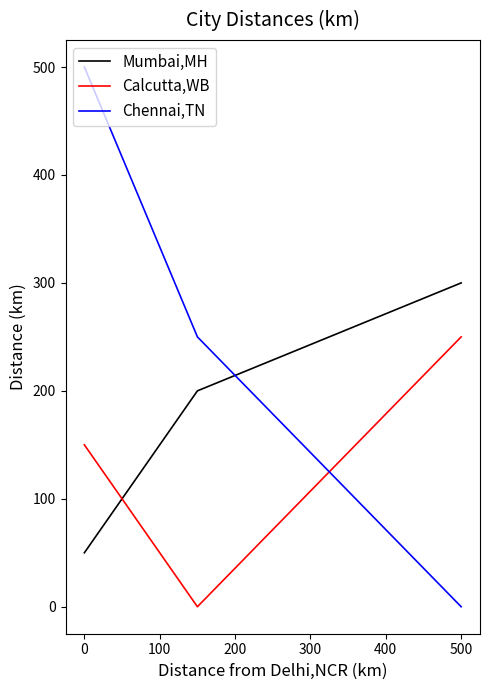

Rank the series by their average value, from highest to lowest.

Chennai,TN, Mumbai,MH, Calcutta,WB